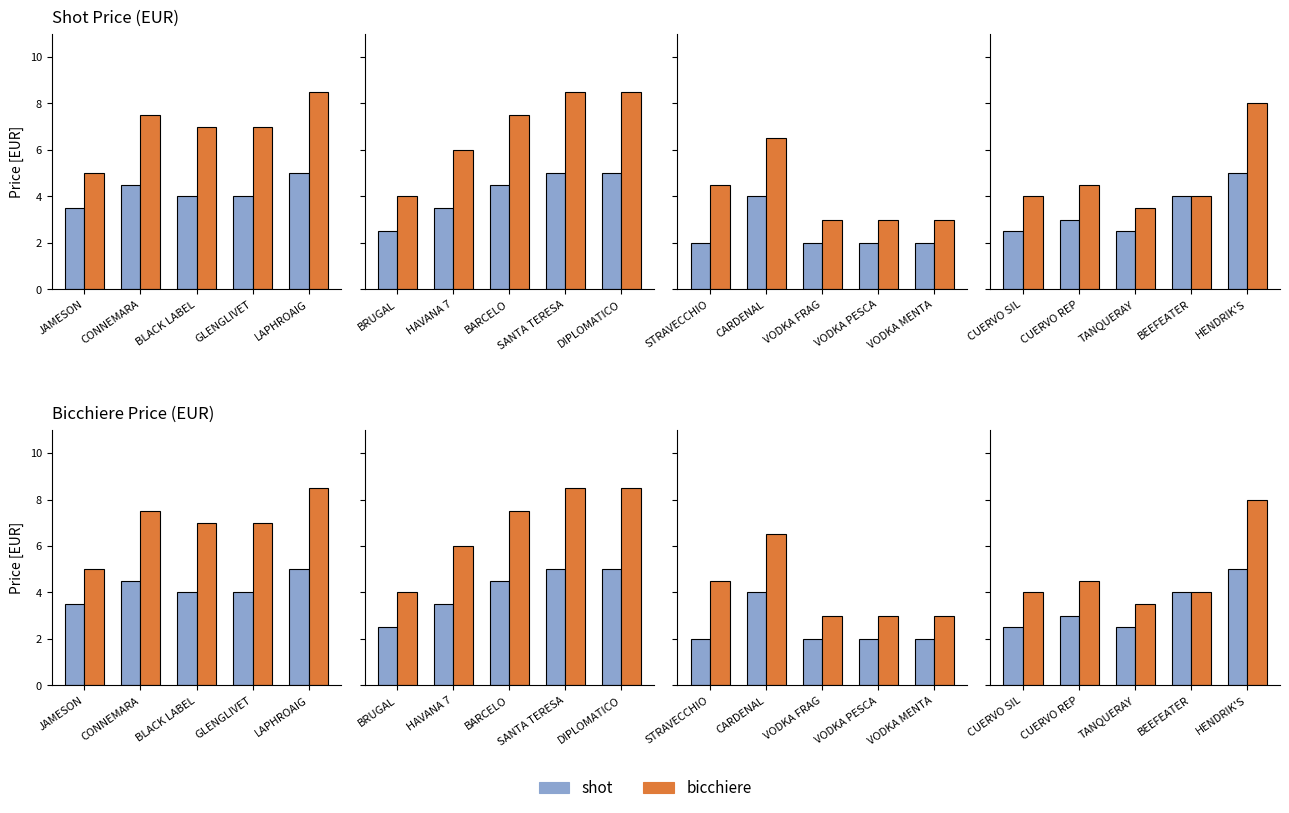

Does the chart contain stacked bars?

No